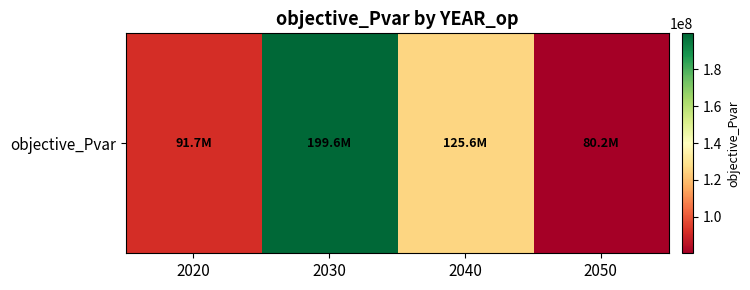

List the labels in order of value, smallest first.

2050, 2020, 2040, 2030